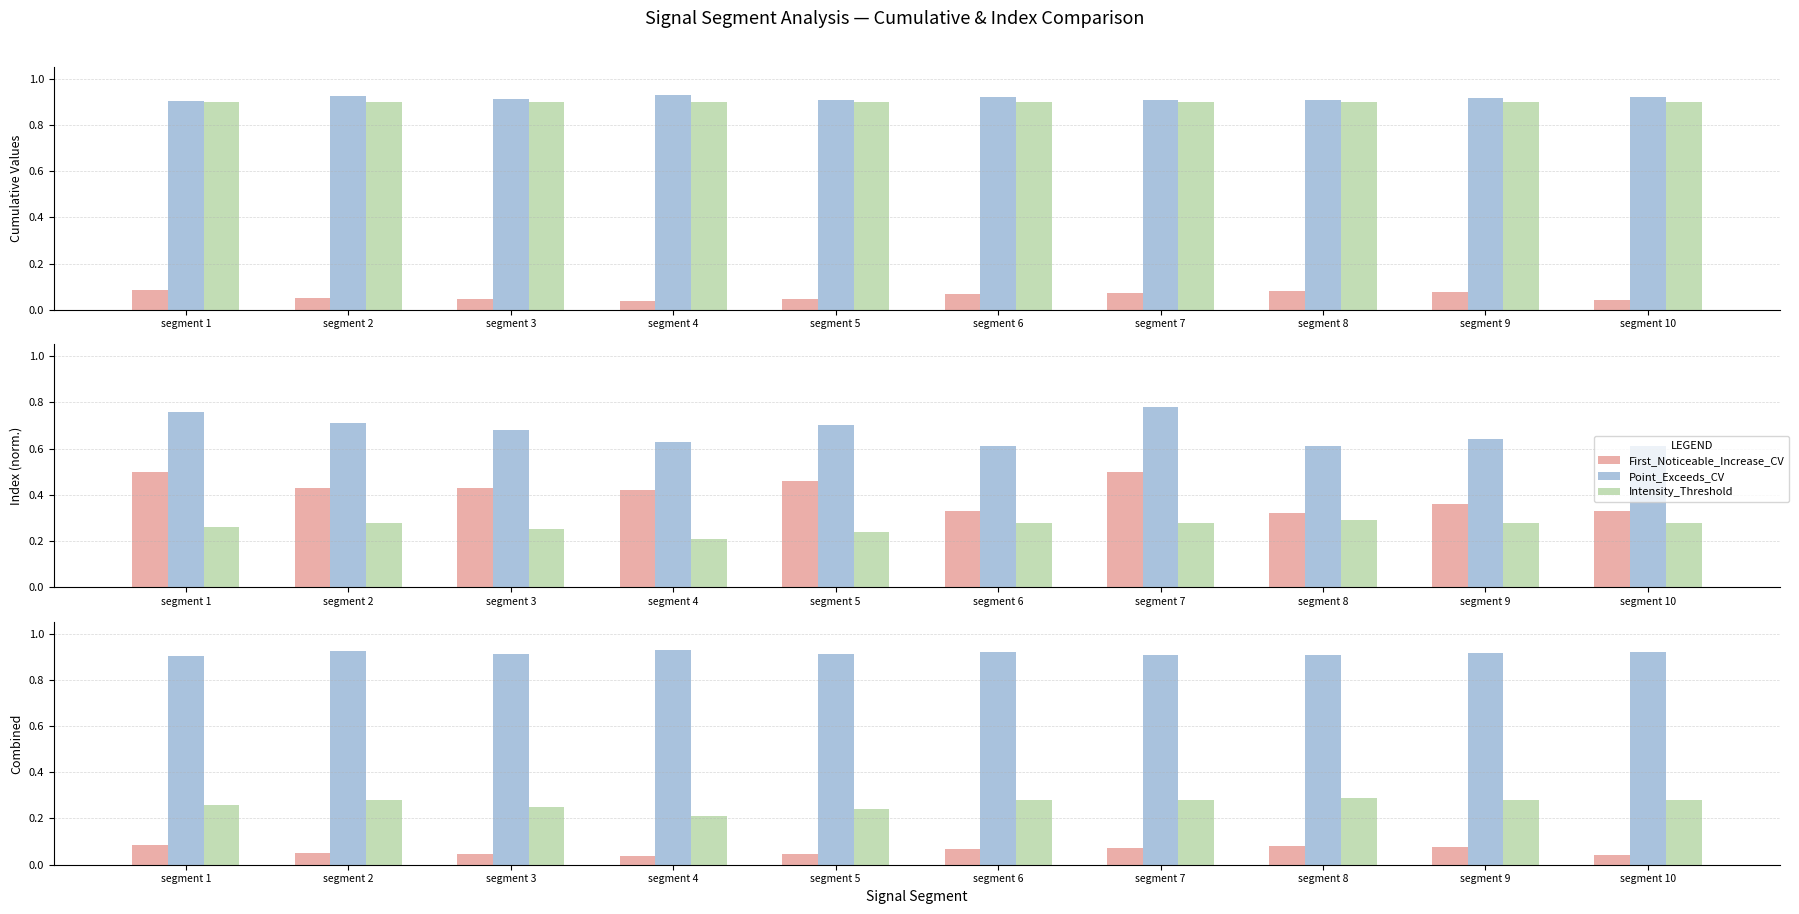

What is the difference between the highest and lowest values at segment 10?

0.9